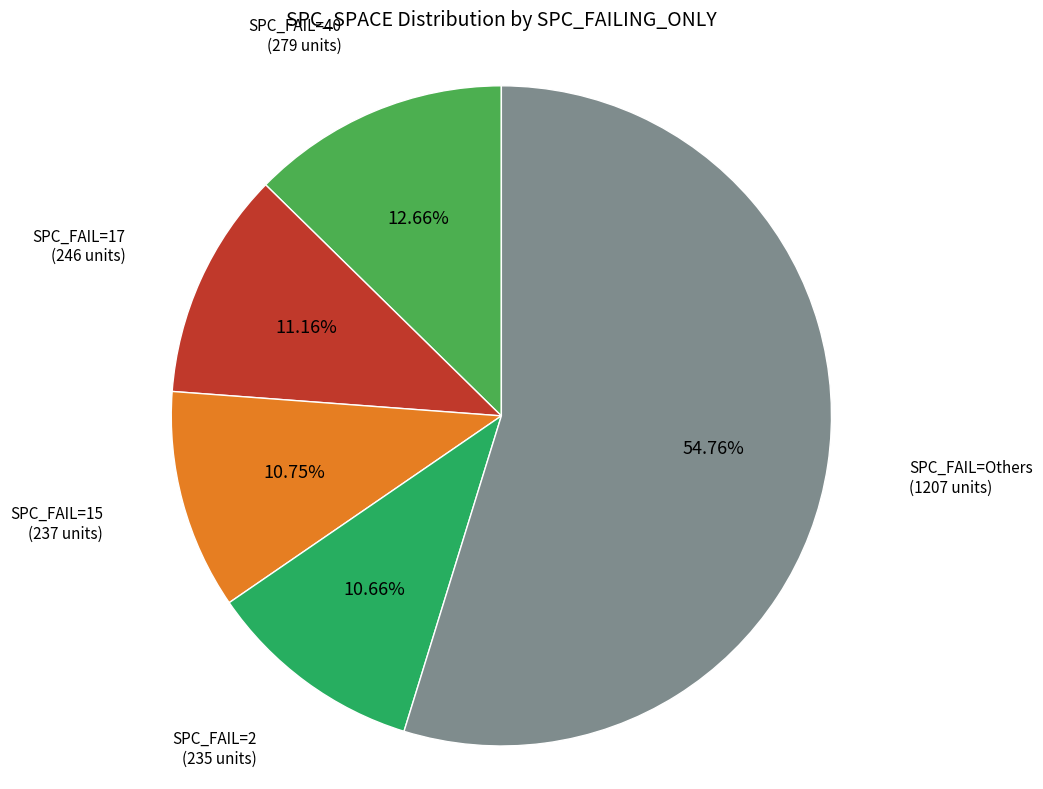

Does any single category account for the majority?

Yes